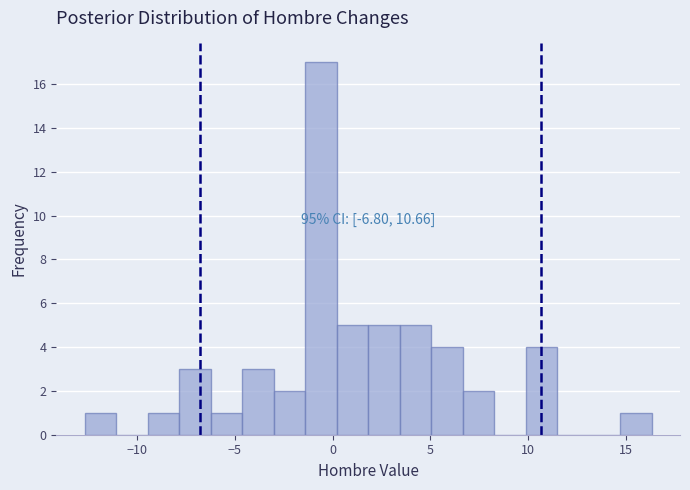

Around what value on the x-axis is the tallest bar? Give the approximate position of its centre, as read against the axis.

-0.5